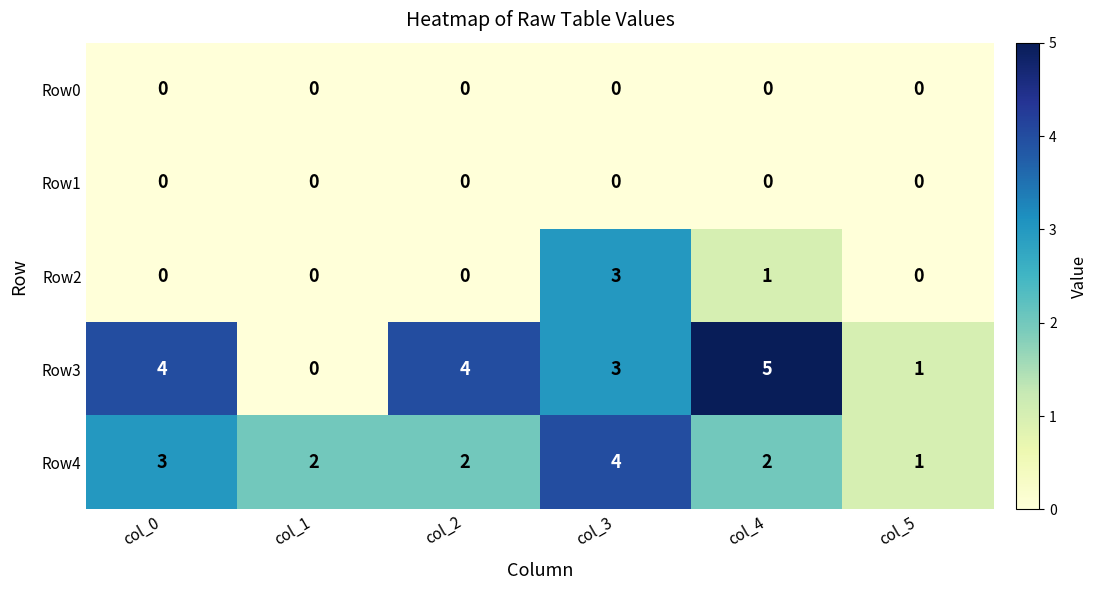

What is the total value across all series at col_4?

8